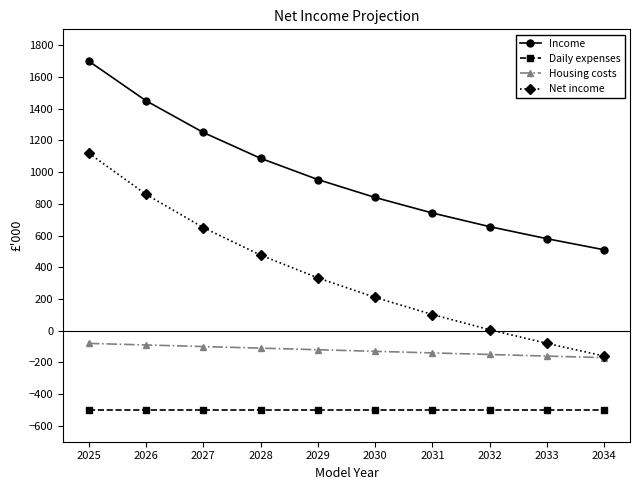

What is the total value across all series at 2032?

12.0